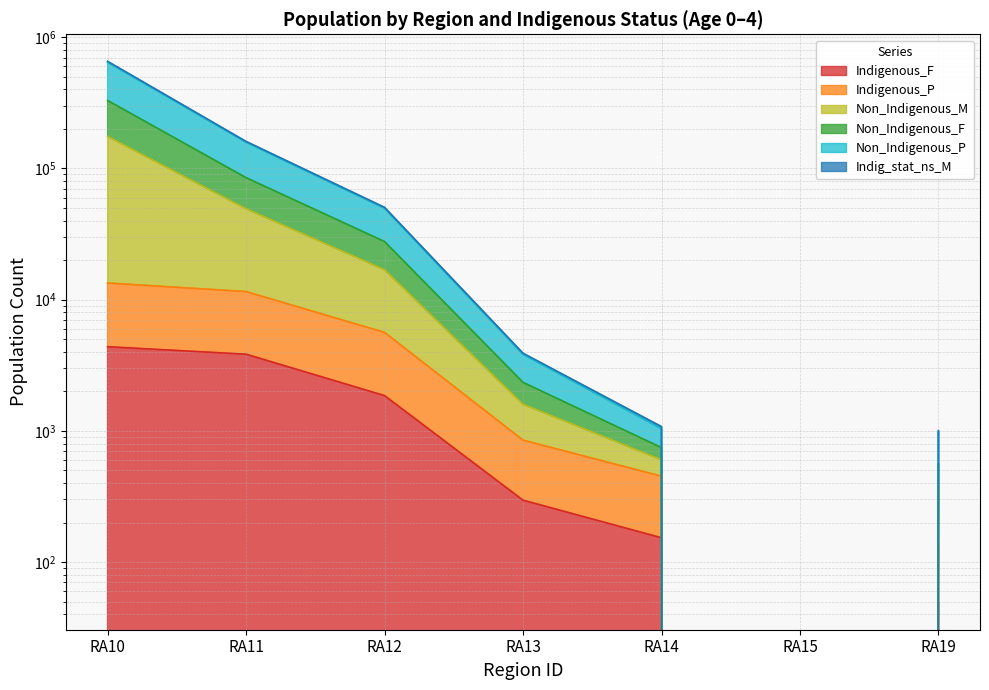

True or false: Indigenous_F and Non_Indigenous_F cross at least once.

False